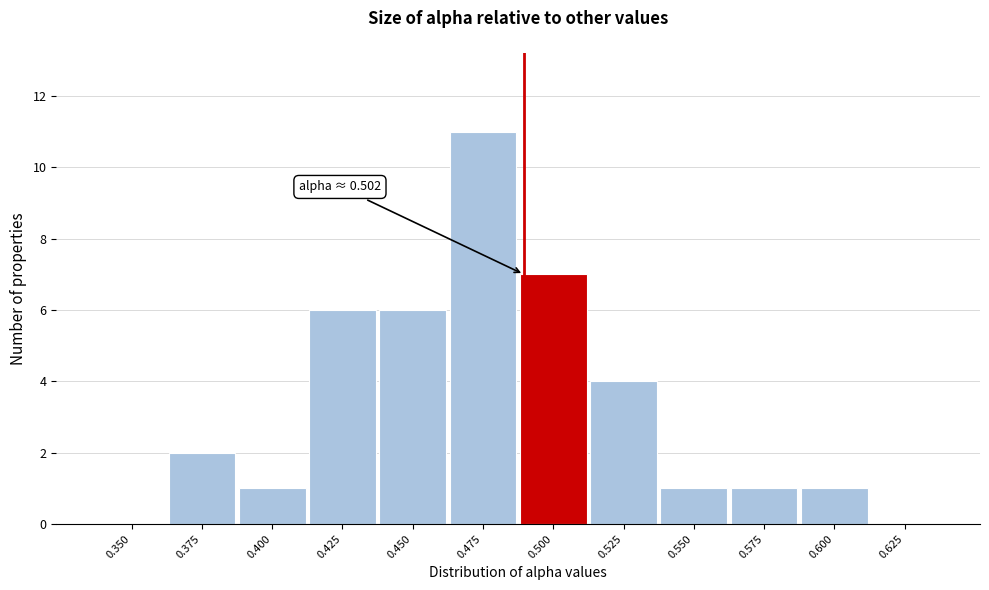

Reading right to left, transcribe all the data shown in this chart.

0.625=0	0.600=1	0.575=1	0.550=1	0.525=4	0.500=7	0.475=11	0.450=6	0.425=6	0.400=1	0.375=2	0.350=0